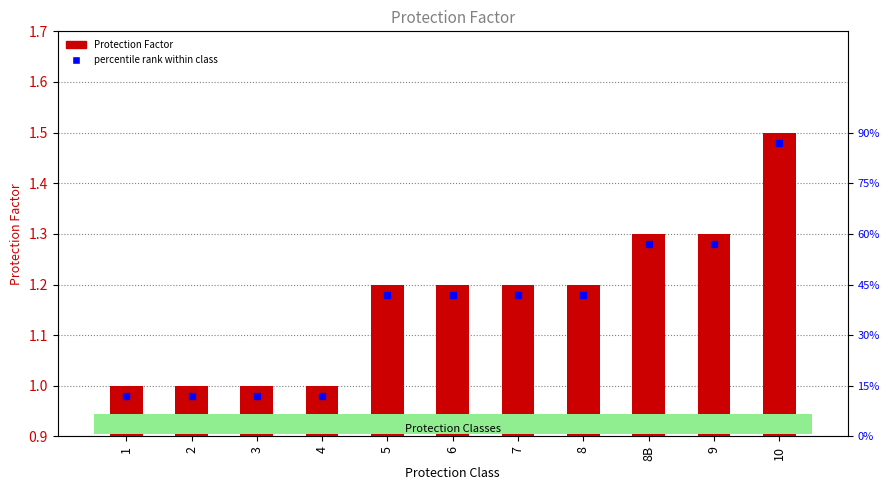

What position from the right is 3?

9